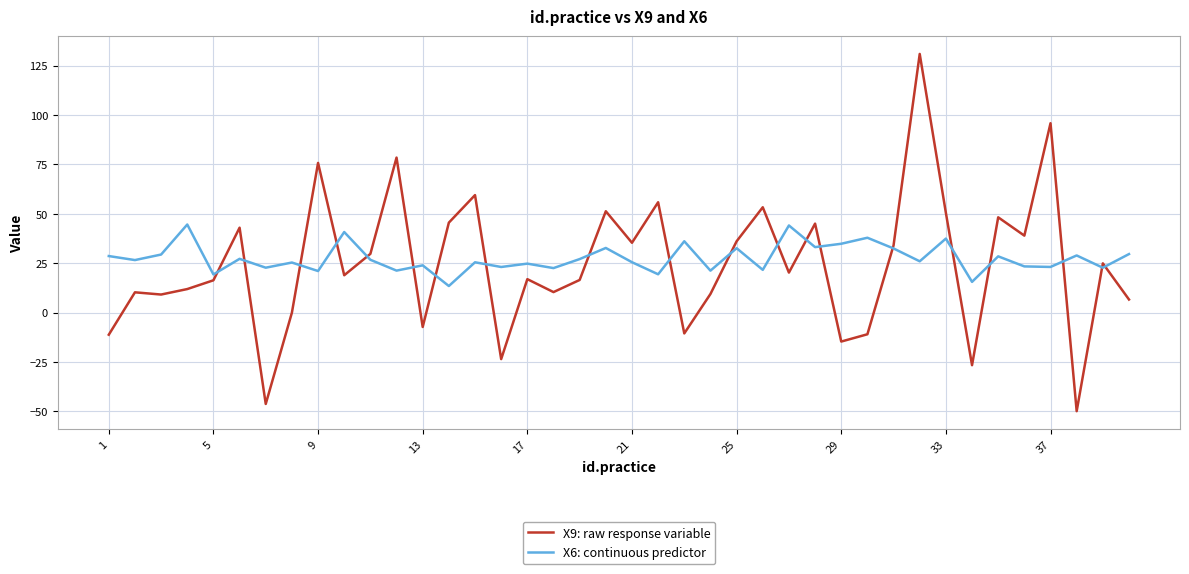

Rank the series by their maximum value, from highest to lowest.

X9: raw response variable, X6: continuous predictor